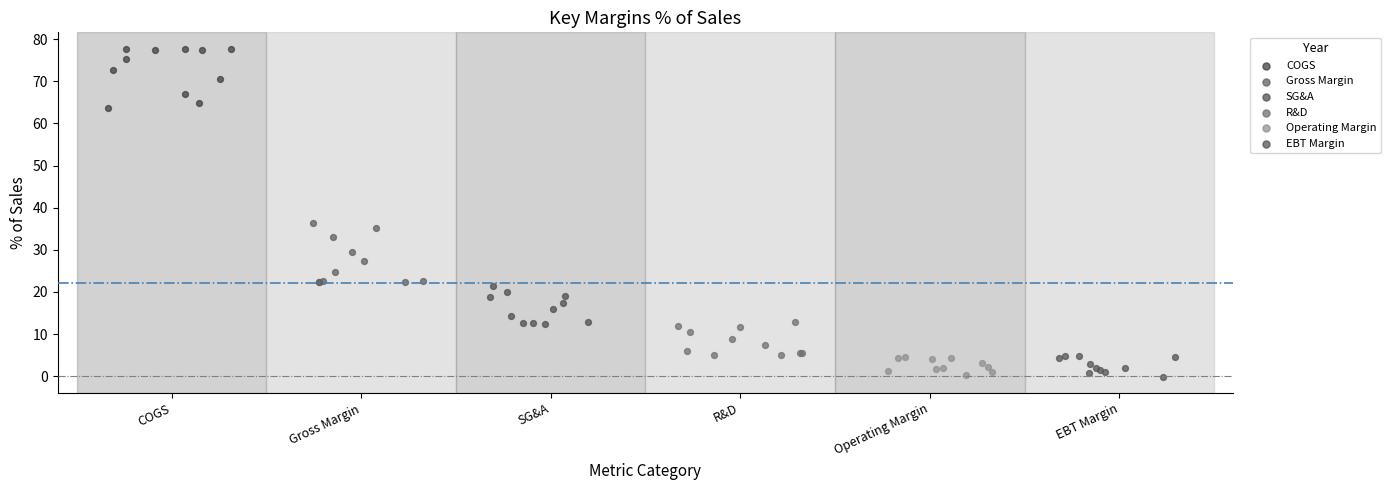

Which series contains the highest Y value?

COGS